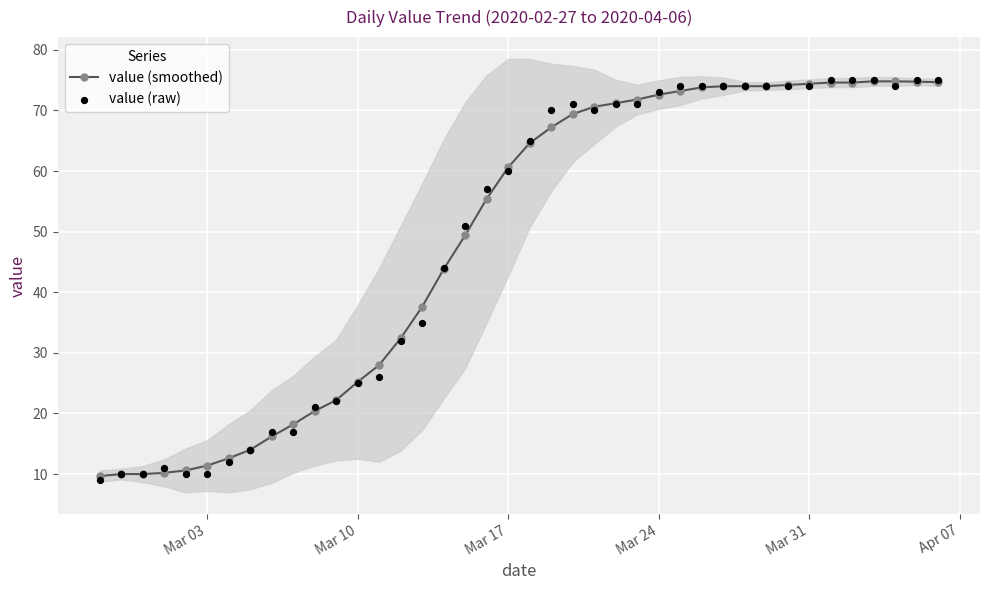

Which series contains the lowest Y value?

value (raw)